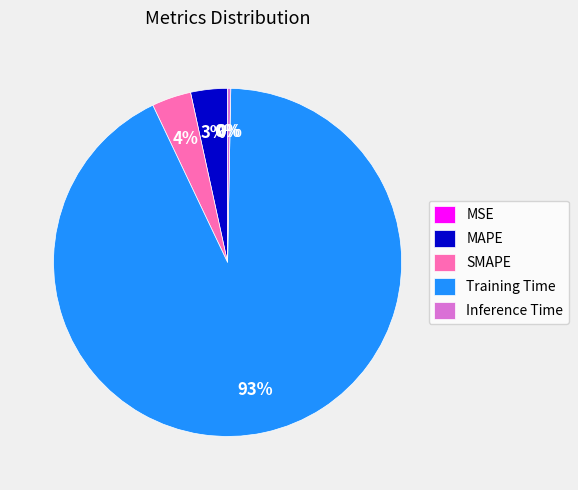

Does any single category account for the majority?

Yes